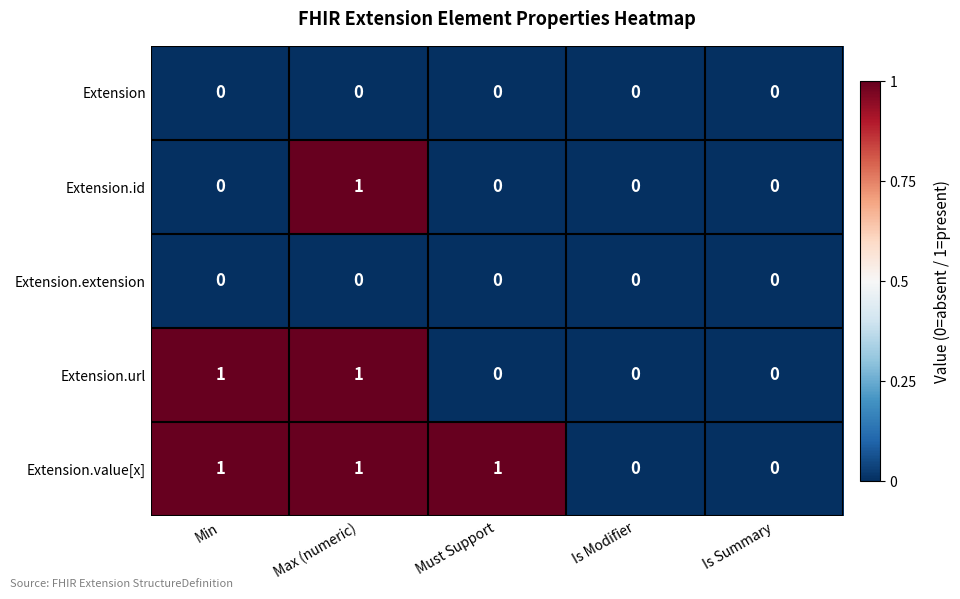

At which category is the sum across all series the highest?

Max (numeric)